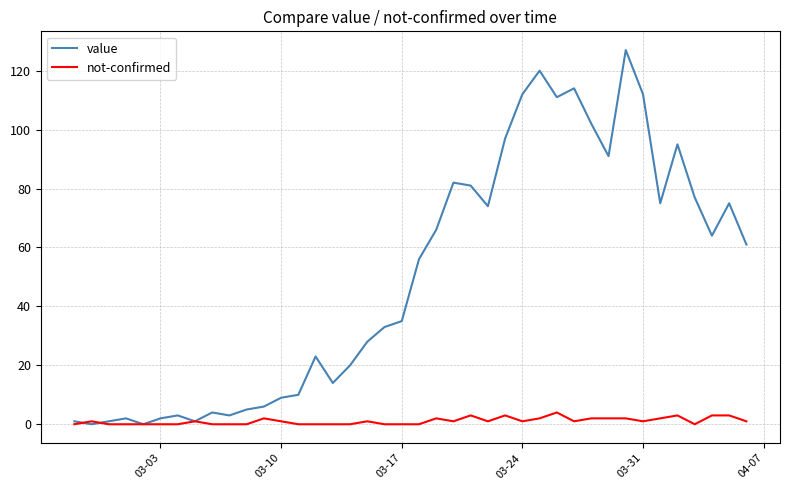

Which series has the largest range (max minus min)?

value